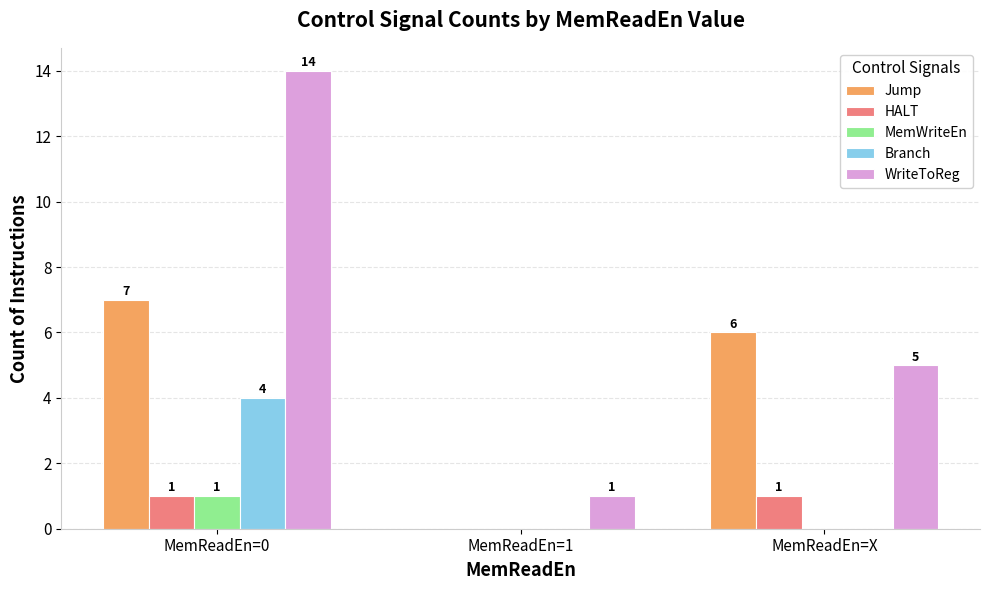

Between MemReadEn=0 and MemReadEn=X, which series saw the biggest shift?

WriteToReg